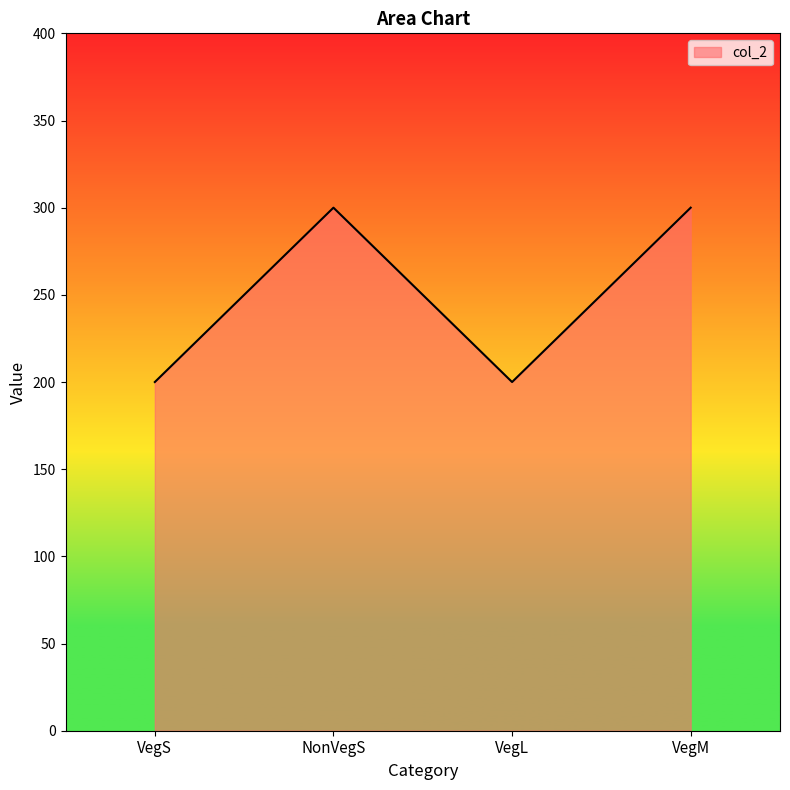

What is the sum of all values?

1000